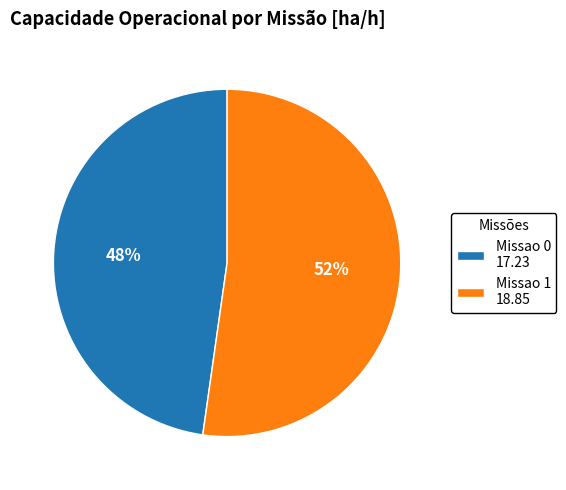

To the nearest percent, what is the combined percentage of Missao 1 and Missao 0?

100%